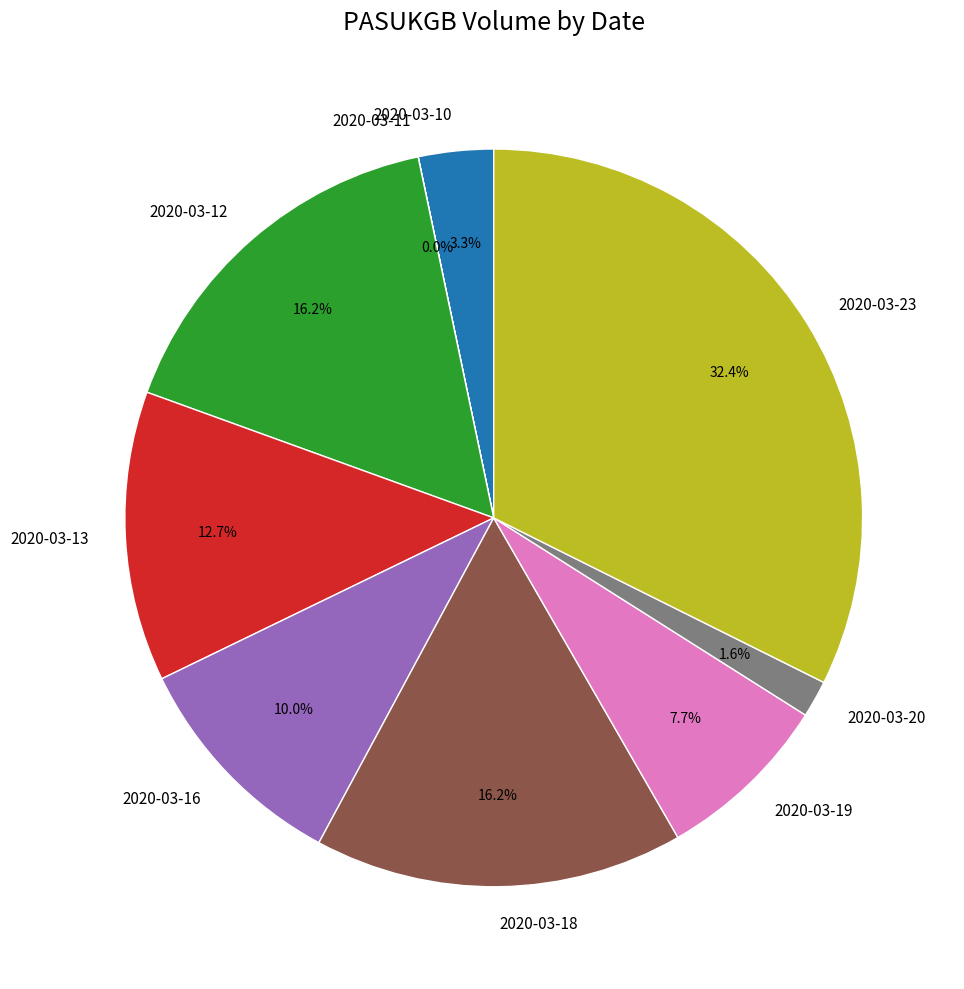

Does 2020-03-18 account for over 50% of the chart?

No